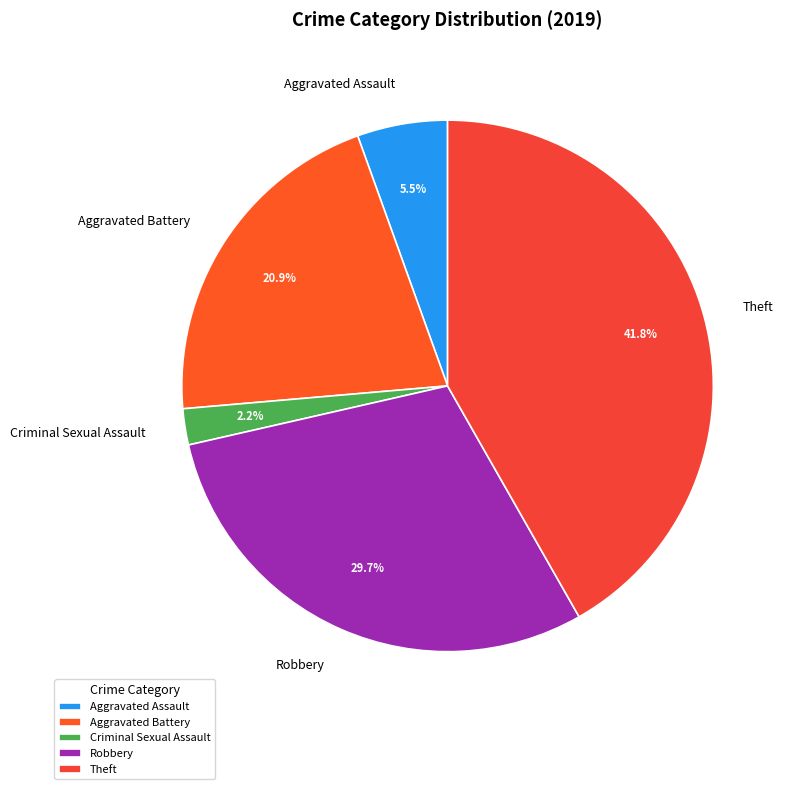

What percentage is NOT represented by Aggravated Assault?

94.5%